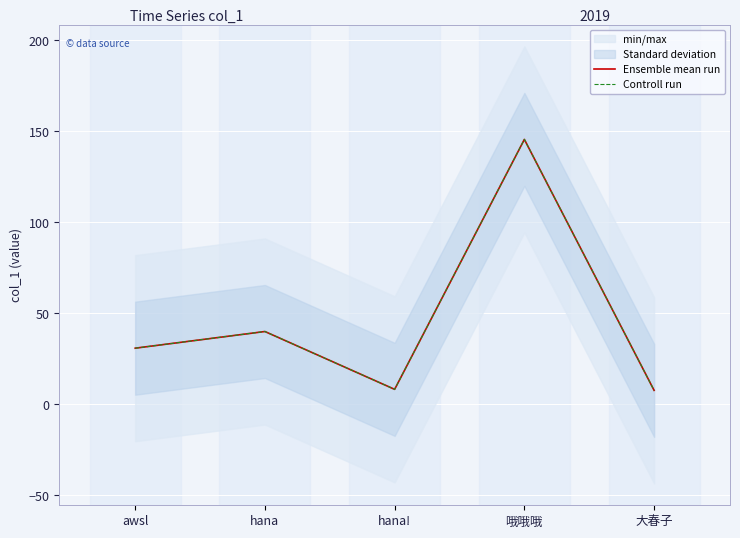

True or false: Controll run and Ensemble mean run intersect in this chart.

False